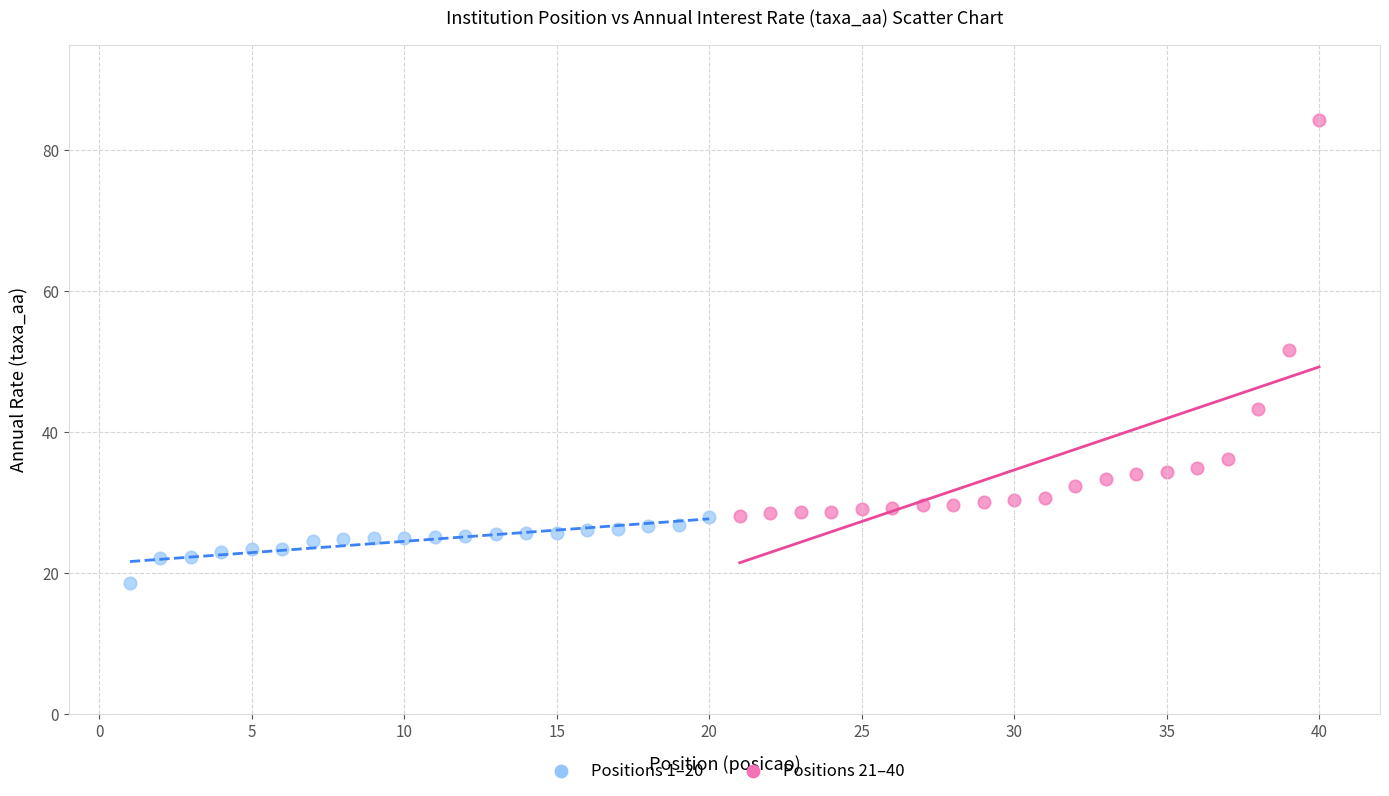

Which series has the widest spread of Y values?

Positions 21–40